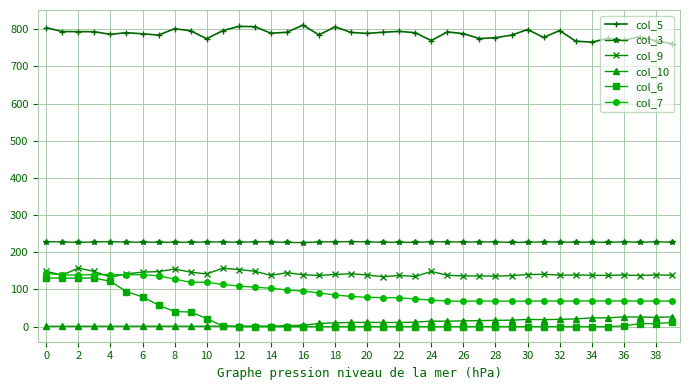

Which series has the largest total across all categories?

col_5